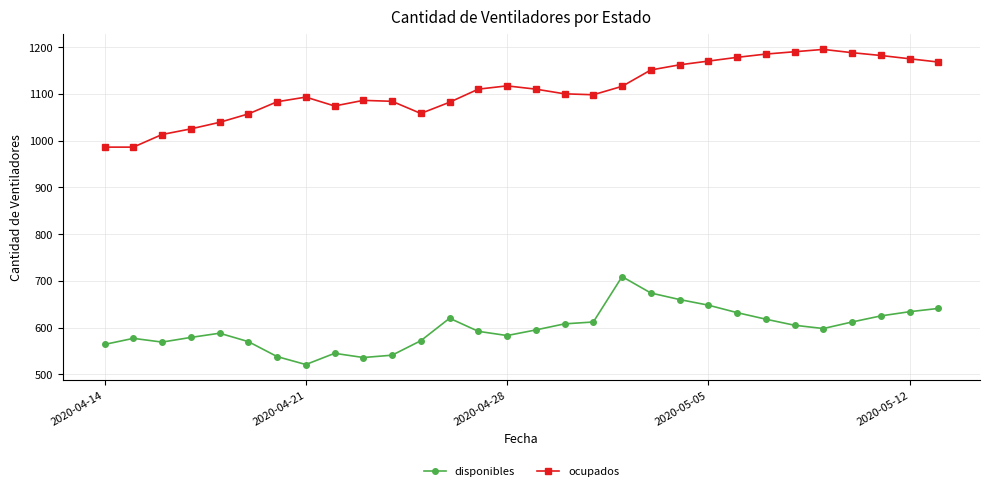

True or false: ocupados and disponibles intersect in this chart.

False